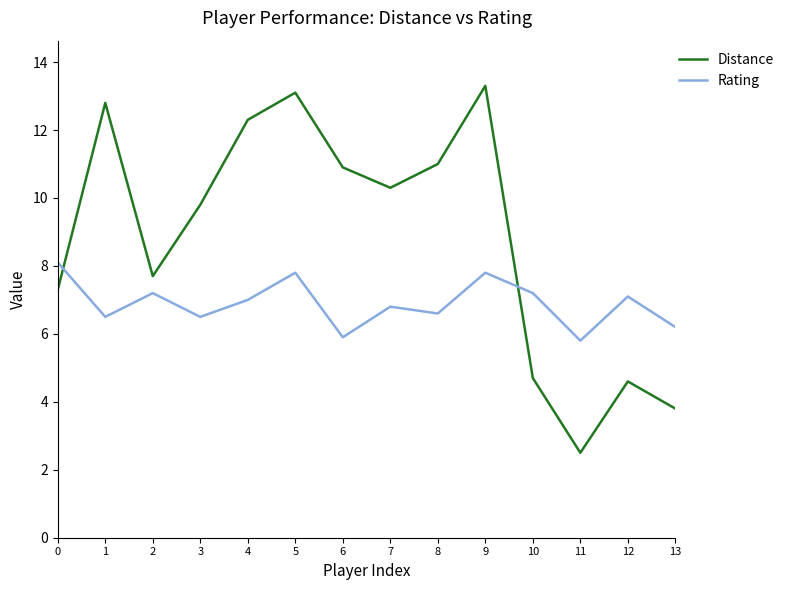

What is the difference between the Distance values at 6 and 0?

3.6